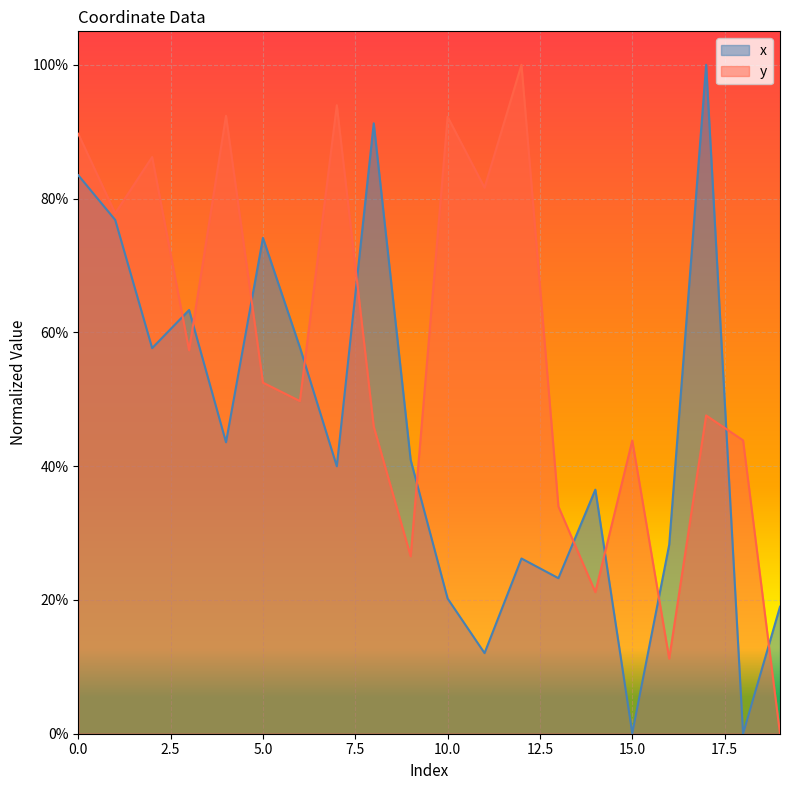

How many intersections are there between x and y?

11